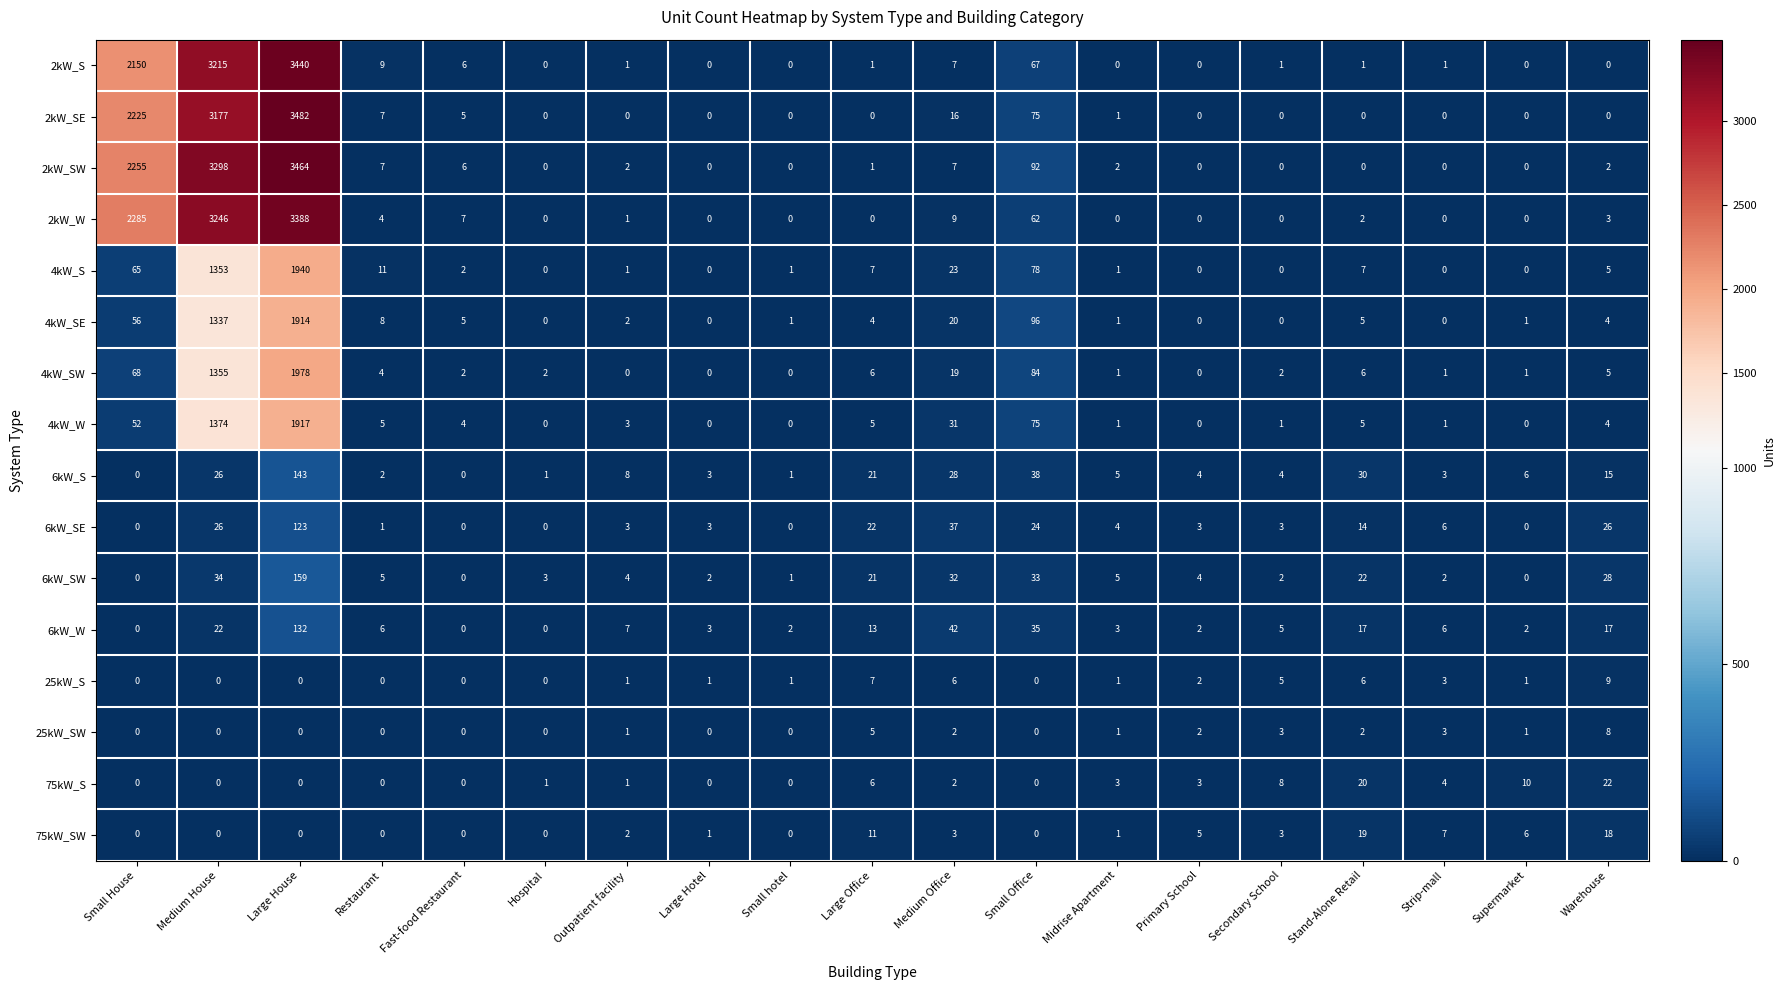

Where is 4kW_S nearest to the value 970?

Medium House